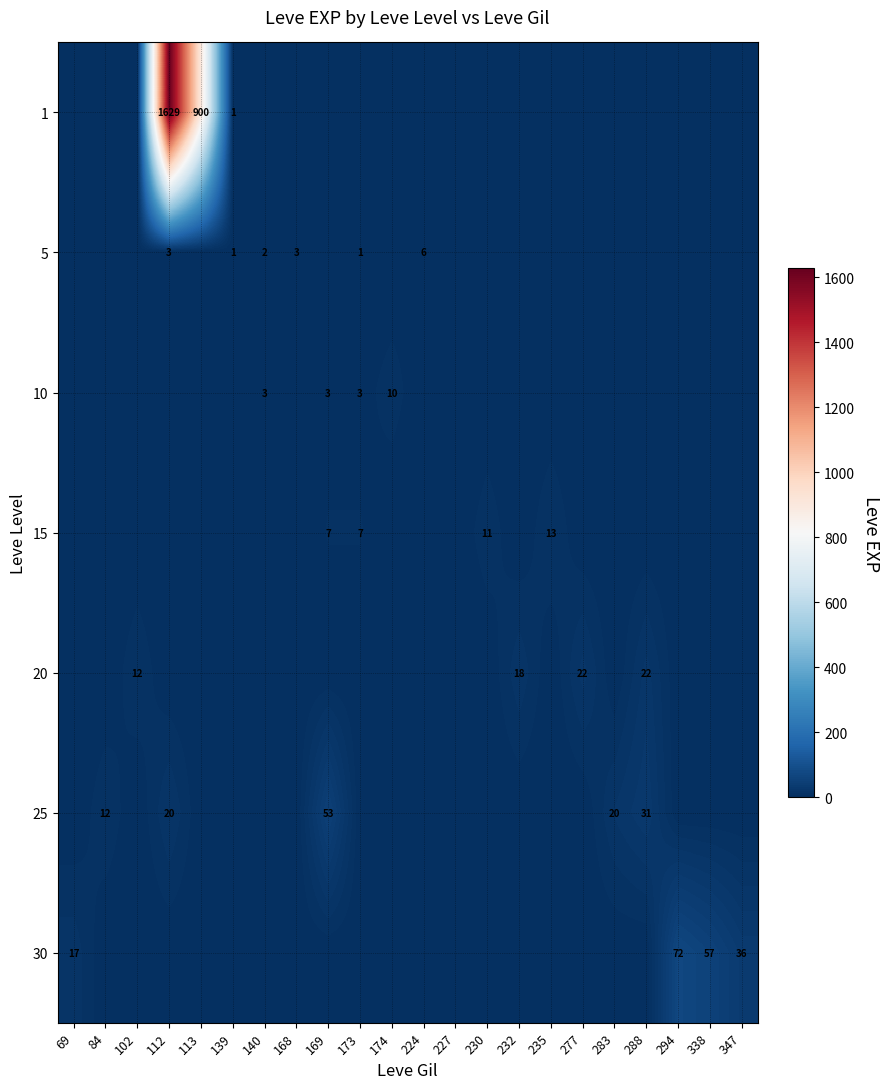

Is it true that 30 equals 120 at 294?

False